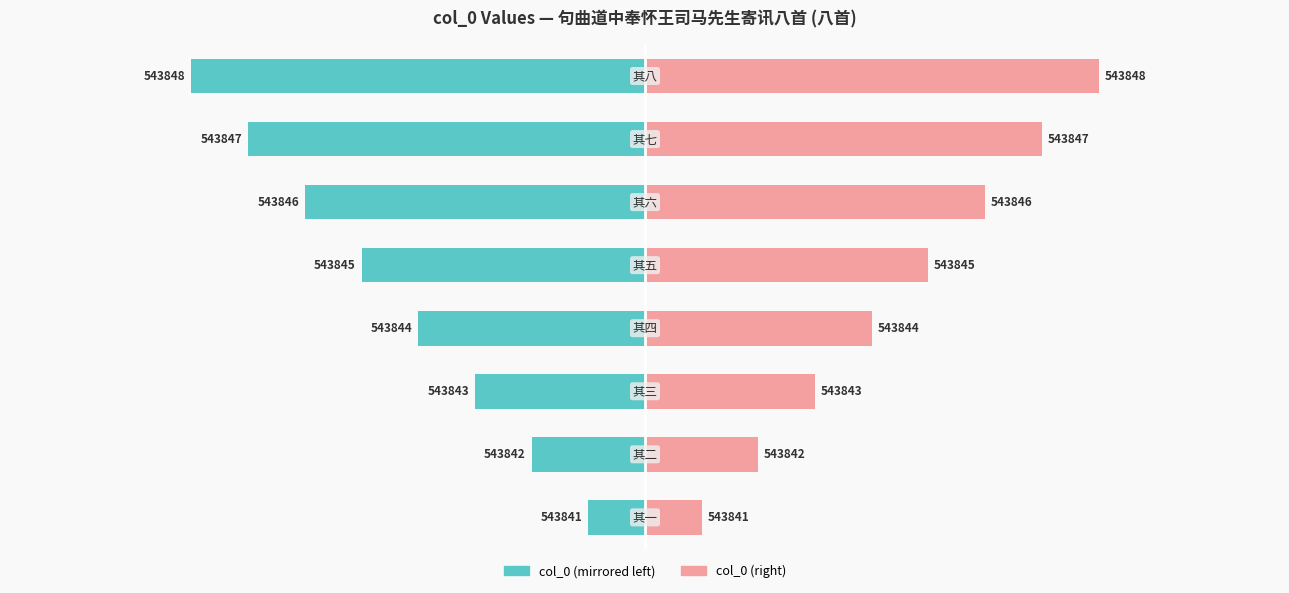

Count the number of data series in this chart.

2